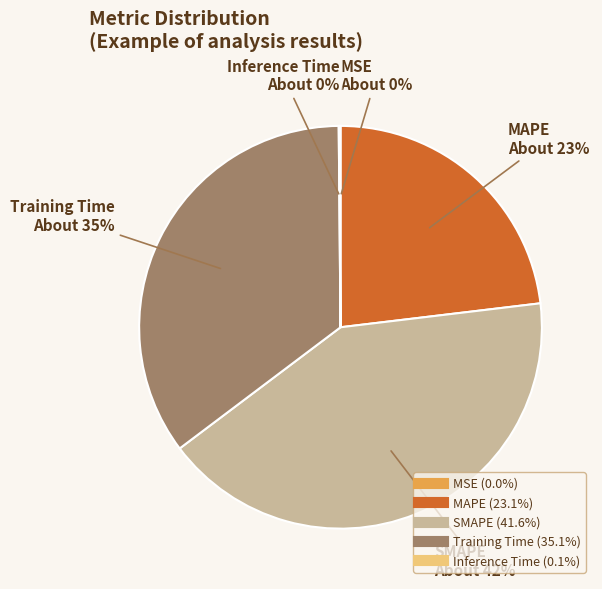

Is there a majority slice in this chart?

No